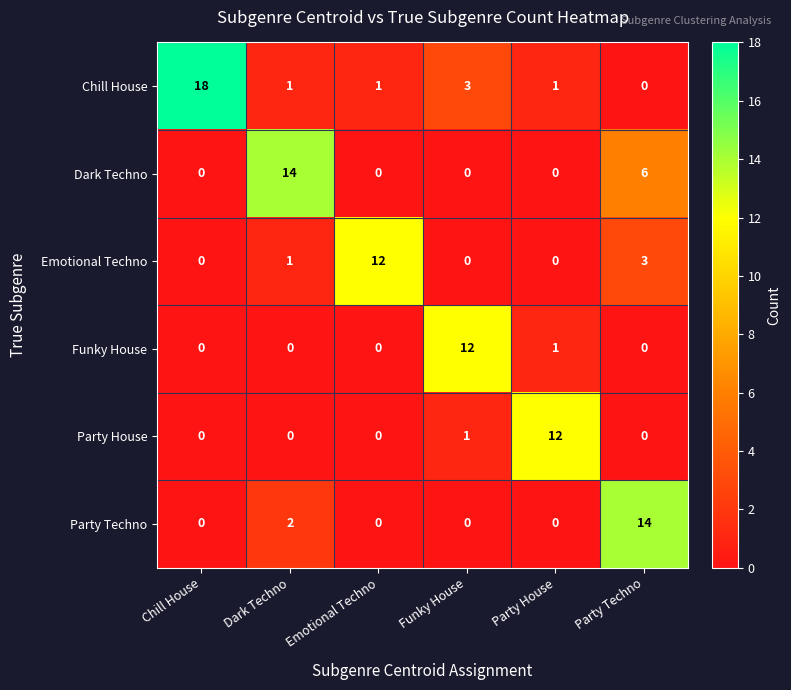

At which category is the sum across all series the highest?

Party Techno